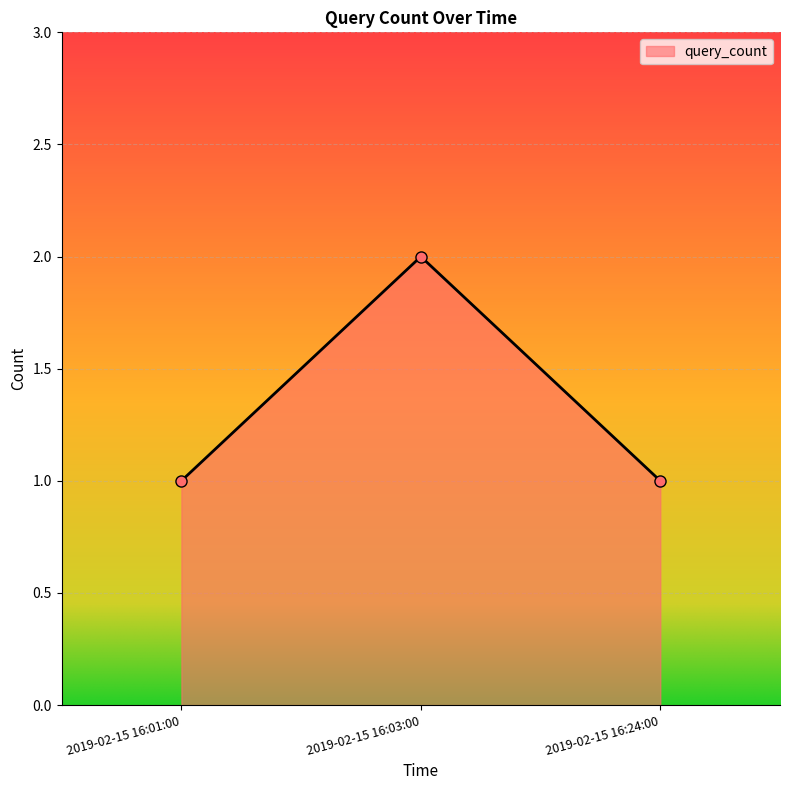

True or false: the data shows 1 at 2019-02-15 16:01:00.

True